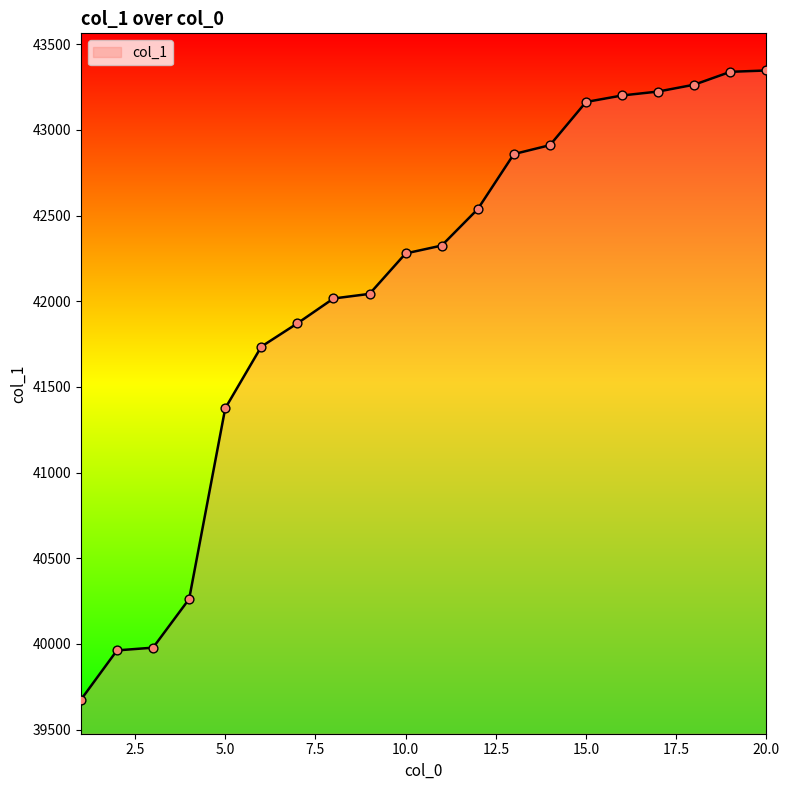

What is the smallest value displayed?

39674